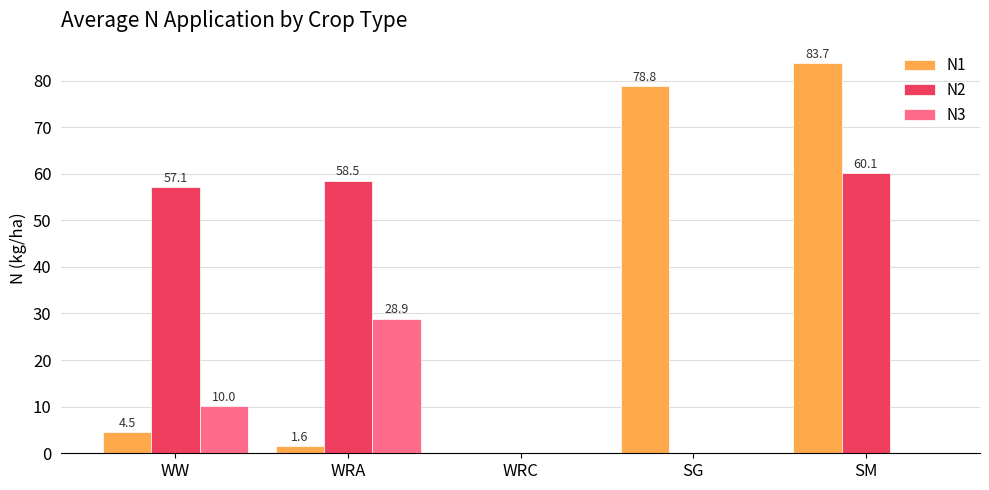

How many values in N1 are above zero?

4